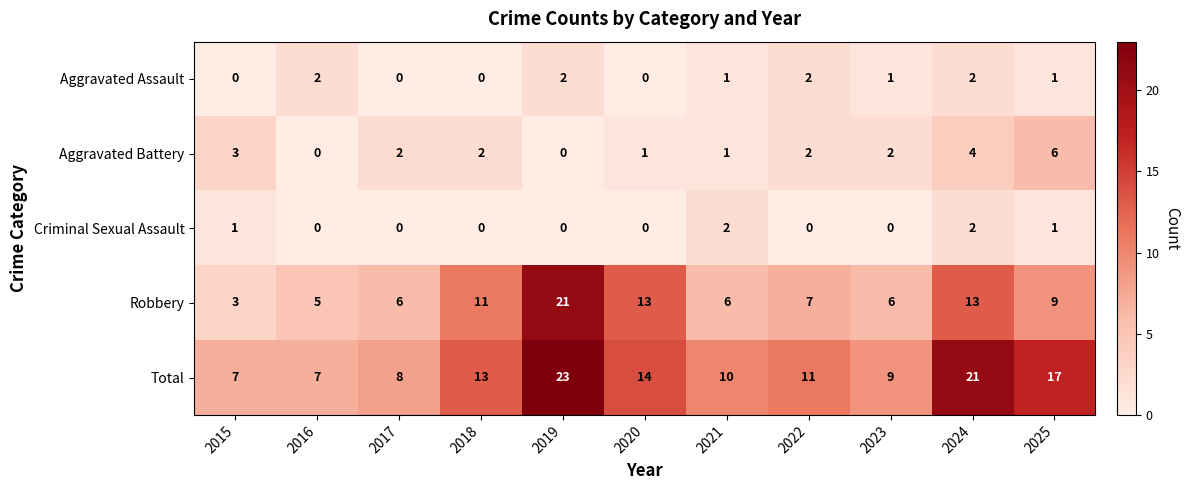

Which series has the largest total across all categories?

Total